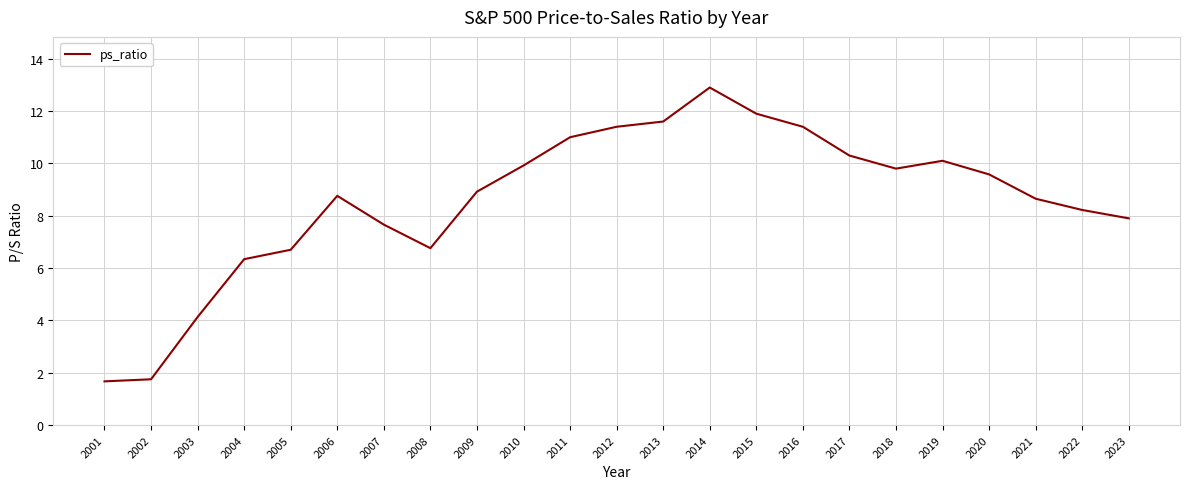

What is the difference between the values at 2014 and 2005?

6.2